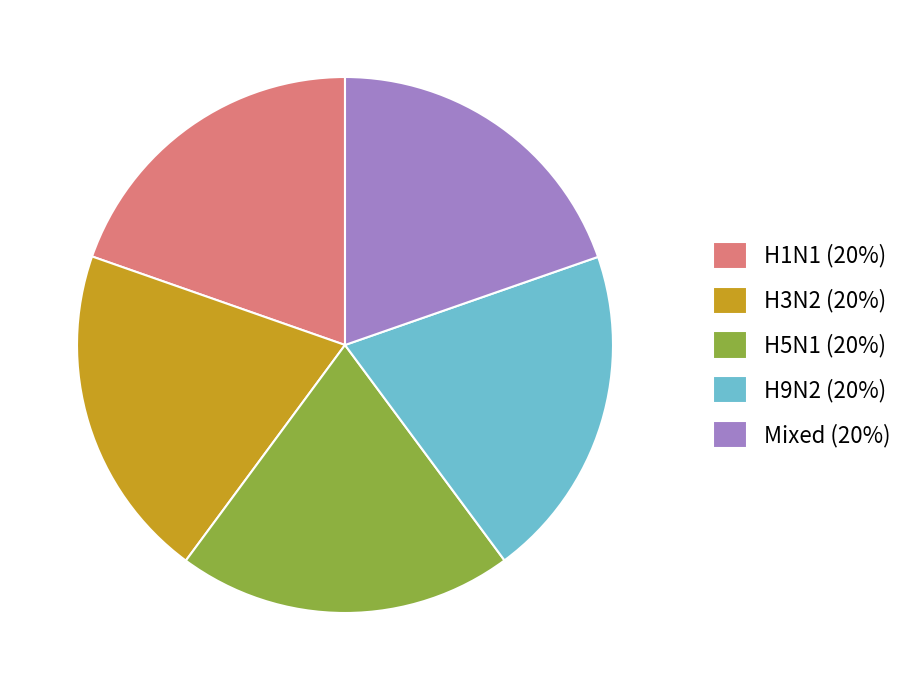

The H1N1 slice represents 20% of the pie. True or false?

True